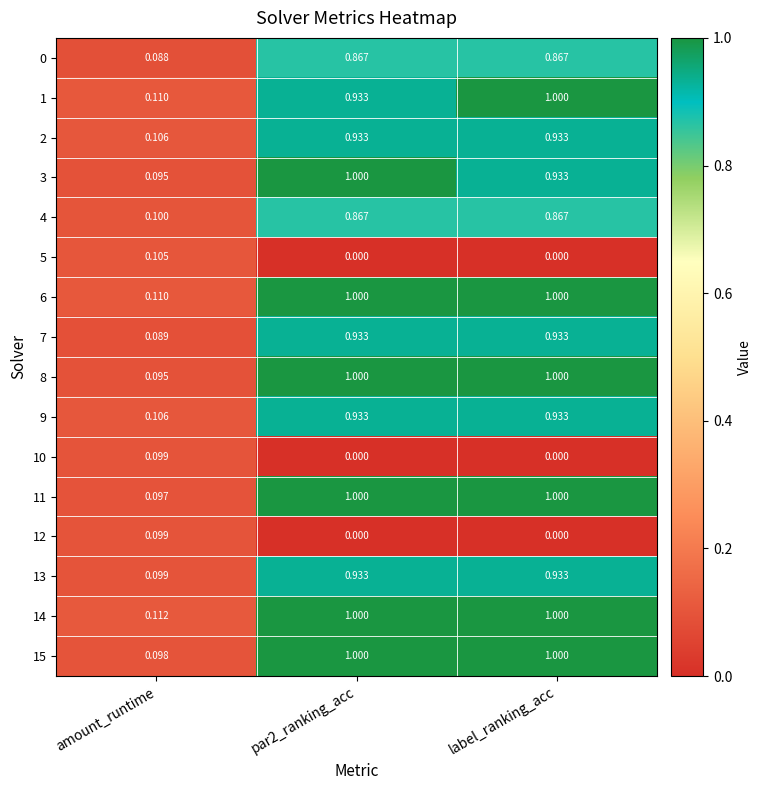

Which series has the largest total across all categories?

14